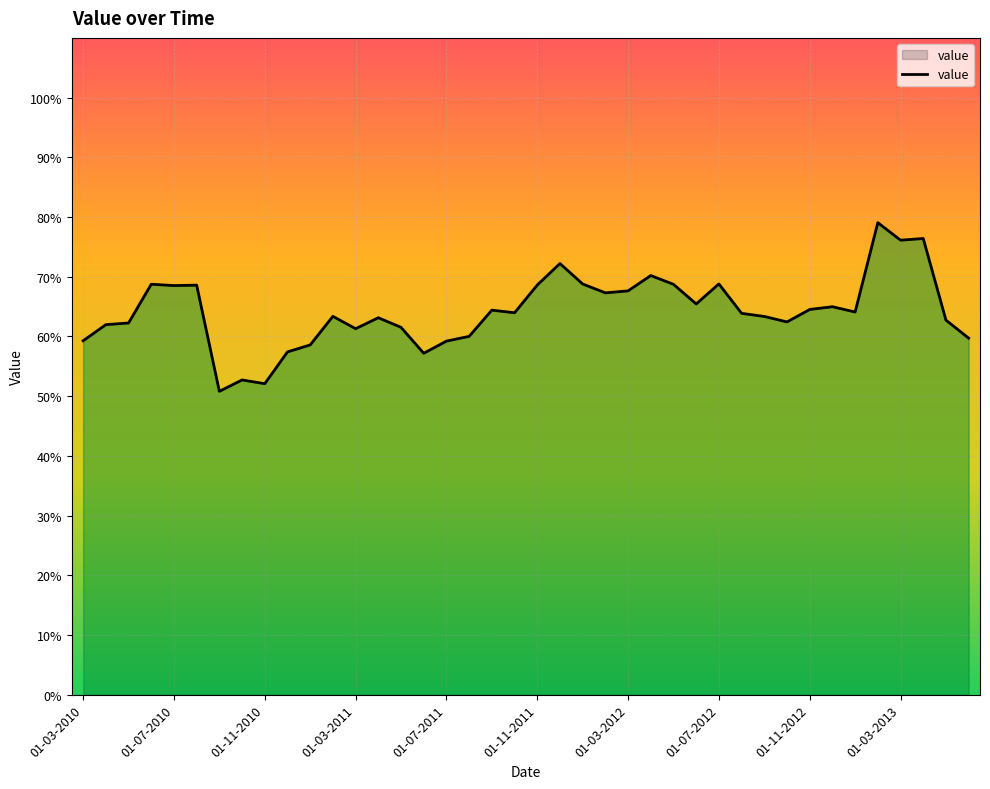

What is the minimum value shown in the chart?

50.8